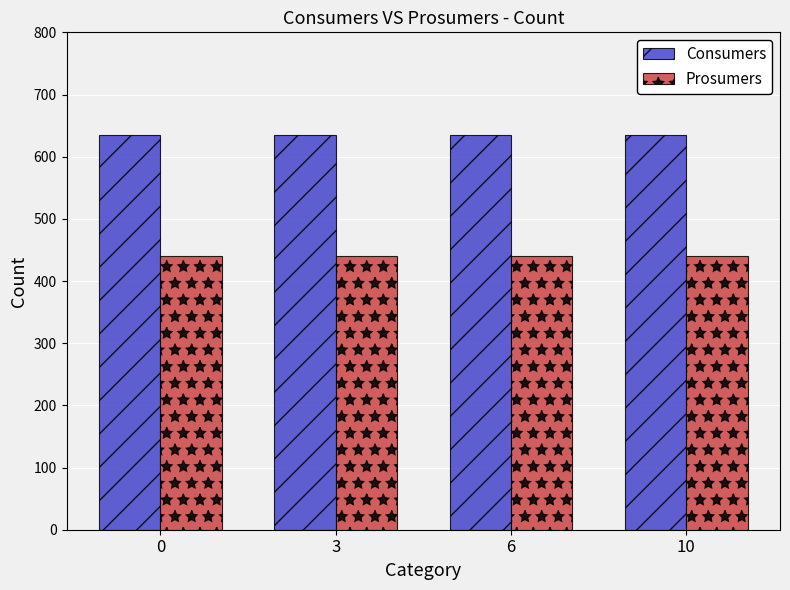

The value of Prosumers at 6 is 440. True or false?

True